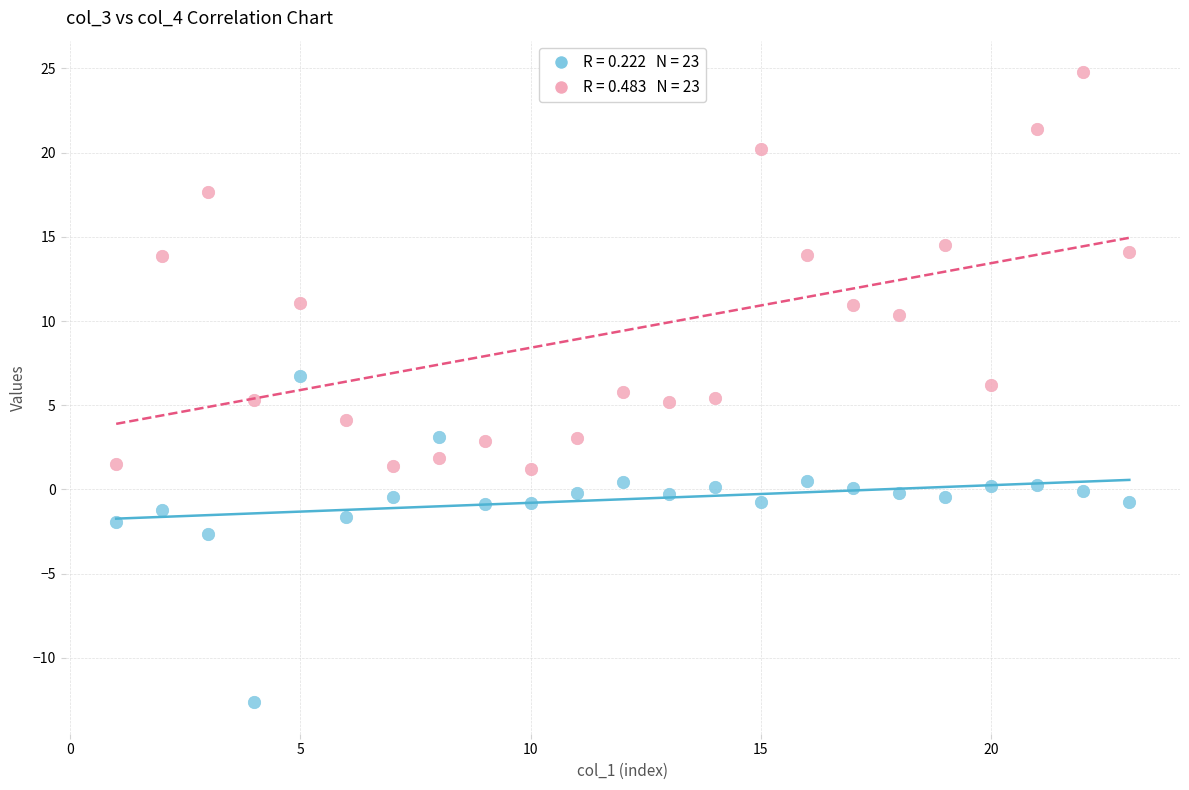

Across all data points, what is the range of Y values (max minus min)?

37.4